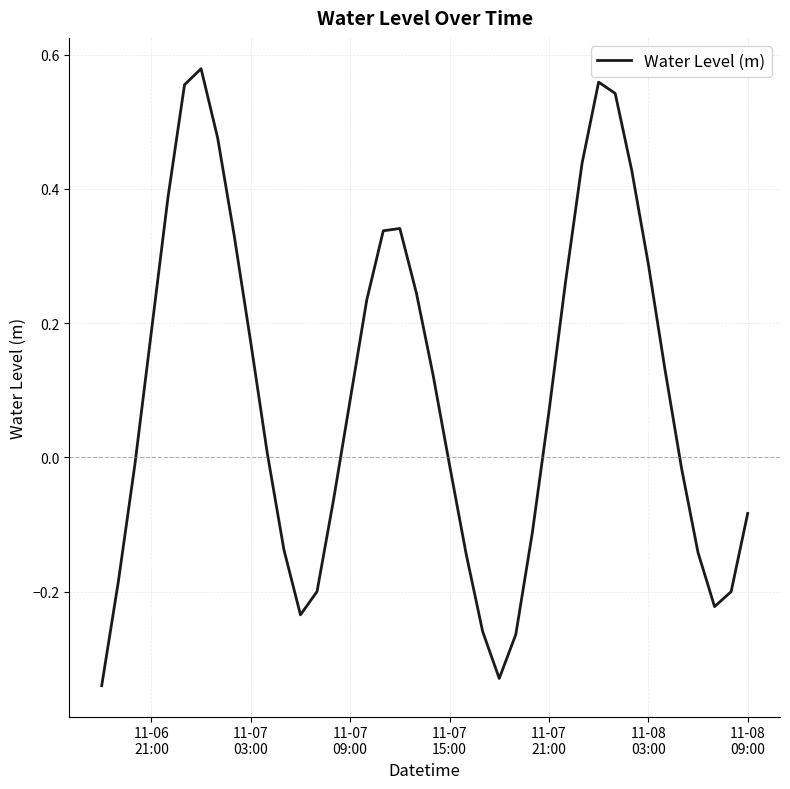

Does the chart display data point markers on the line(s)?

No